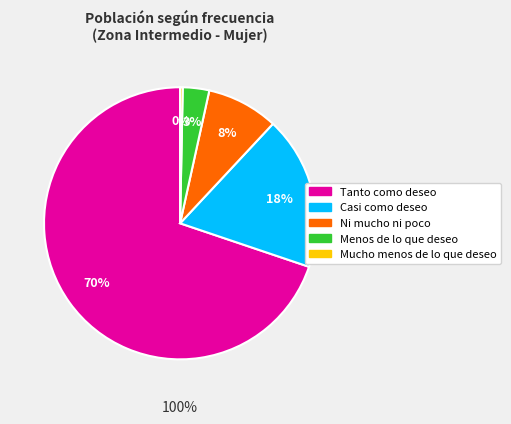

Which category has the biggest portion of the pie?

Tanto como deseo